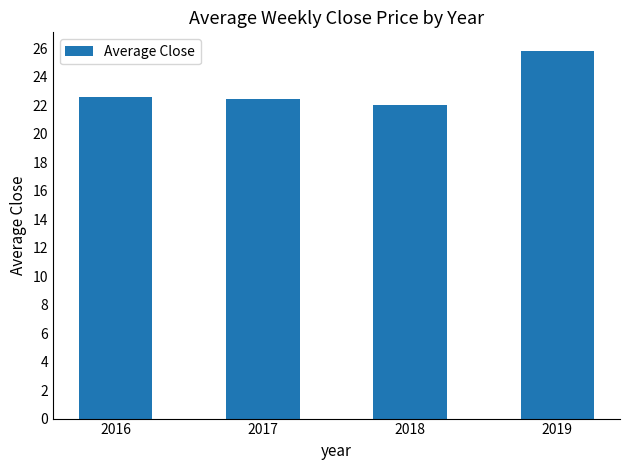

Which label corresponds to the smallest value in the chart?

2018